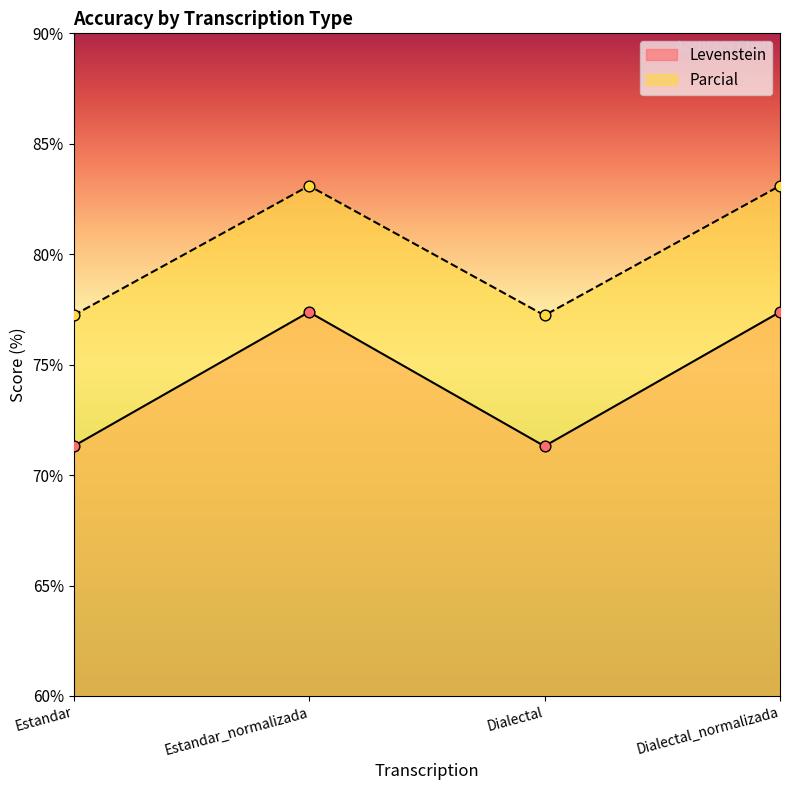

What are all the series names shown in the legend?

Levenstein, Parcial